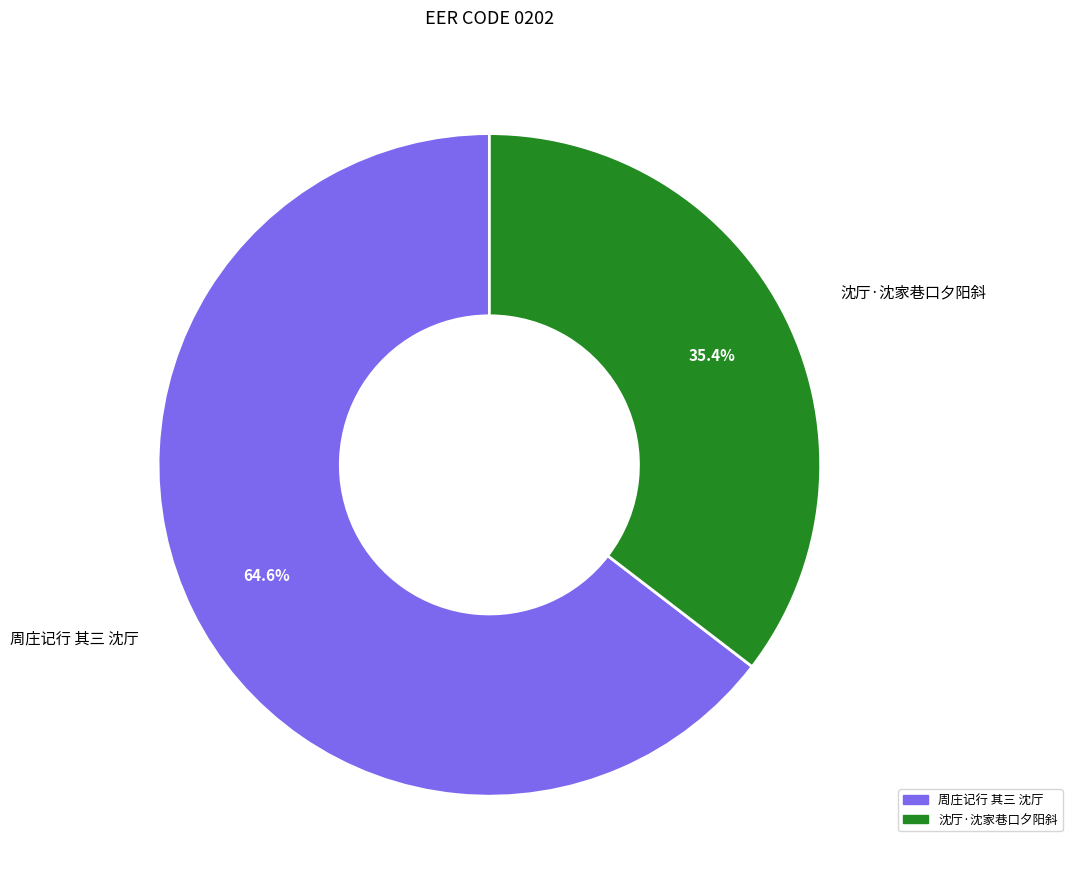

Rank the categories by value from lowest to highest.

沈厅·沈家巷口夕阳斜, 周庄记行 其三 沈厅